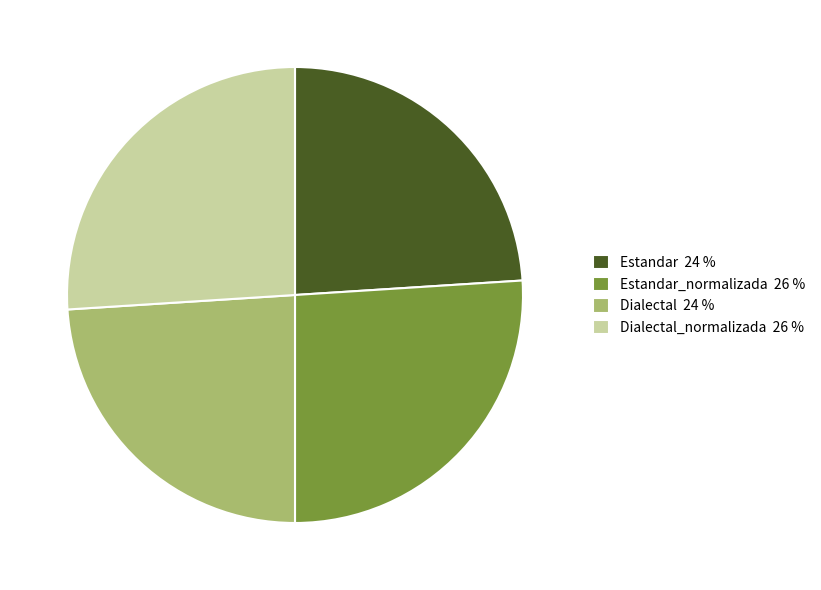

Is the sum of Dialectal_normalizada 26 % and Estandar_normalizada 26 % greater than half?

Yes